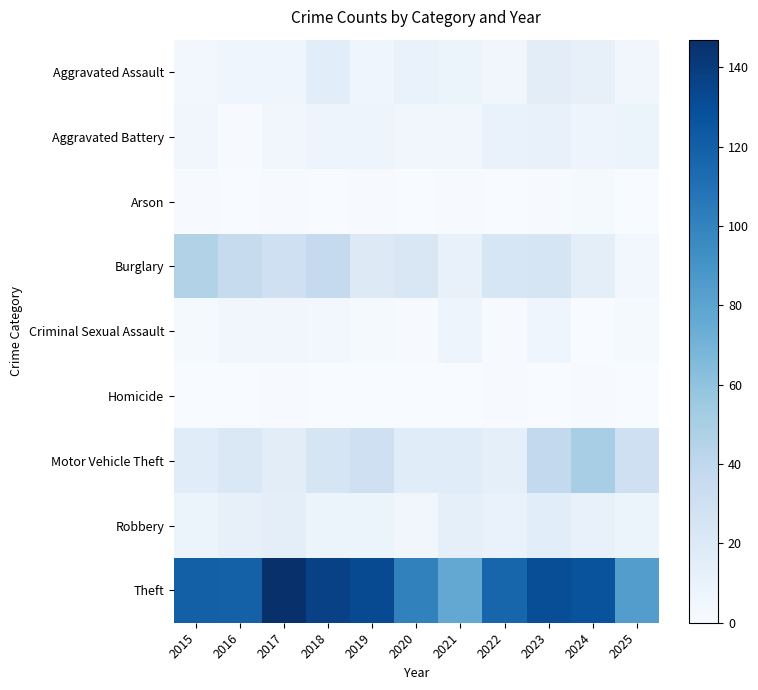

Which series has the largest range (max minus min)?

Theft